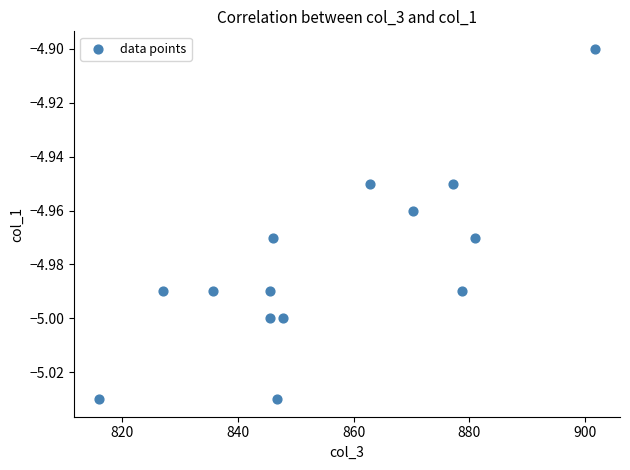

What is the range of X values (max minus min)?

85.7